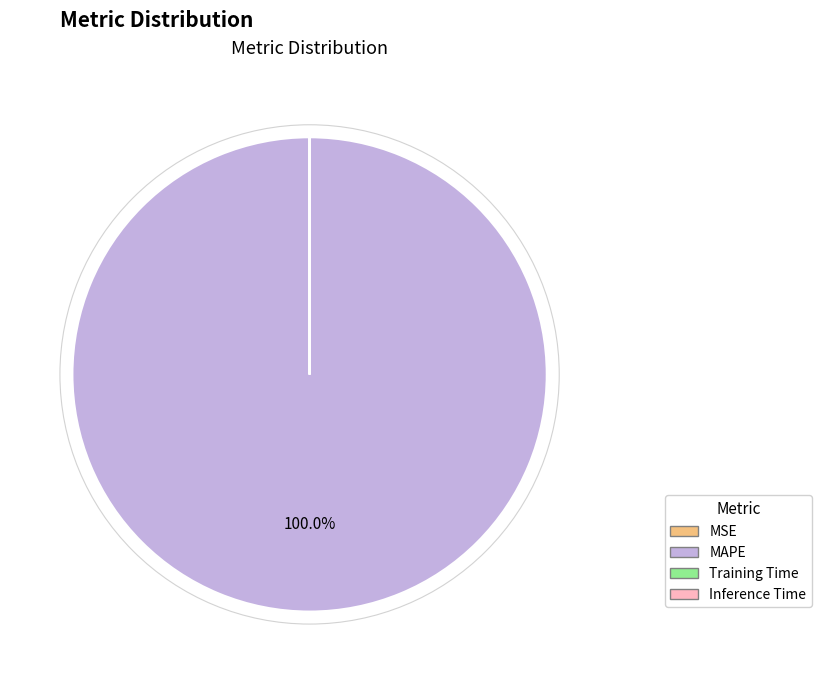

Which category has the biggest portion of the pie?

MAPE